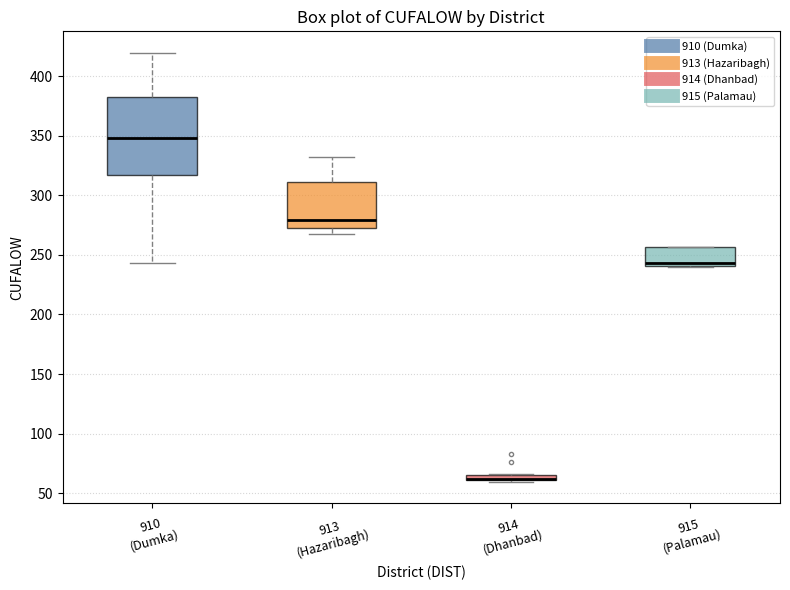

Where is the lower edge of the box for 915 (Palamau) on the y-axis? The values are not printed on the chart, so give them approximately, as read against the axis.

240